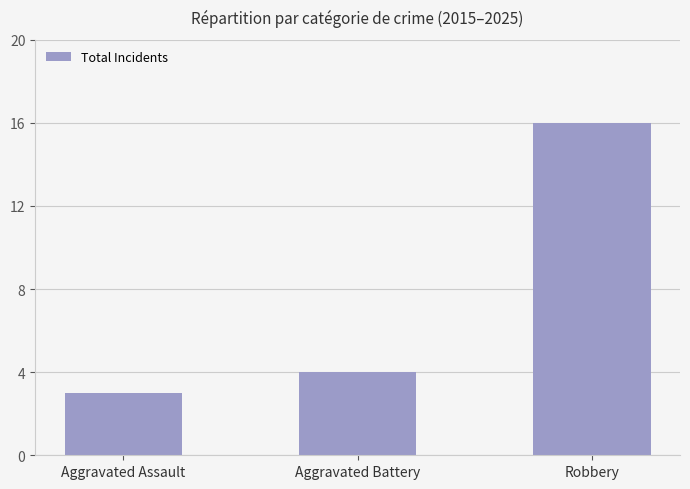

What position from the right is Aggravated Battery?

2